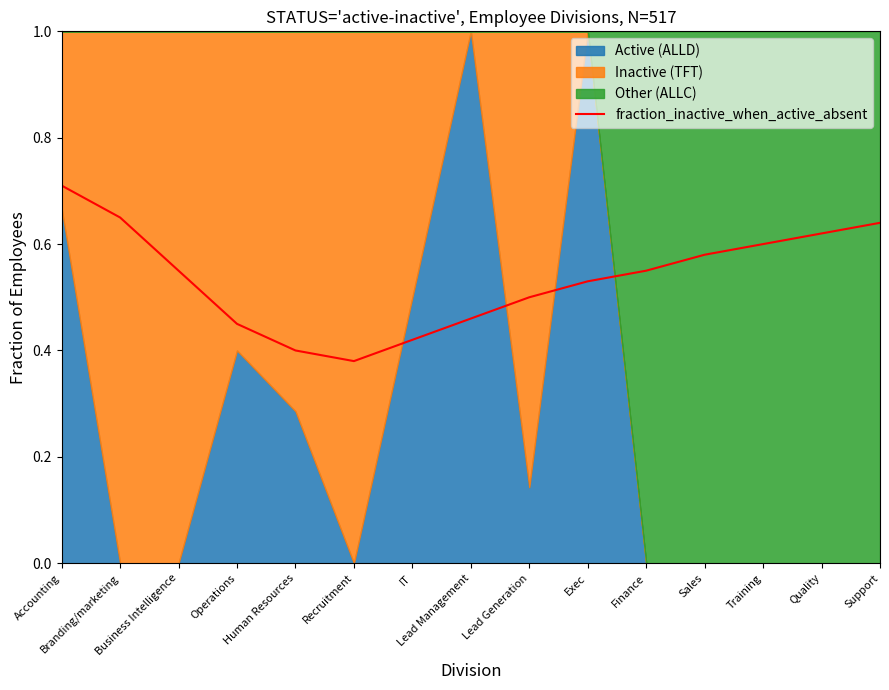

How many points are lower than both their immediate neighbors (excluding endpoints)?

1